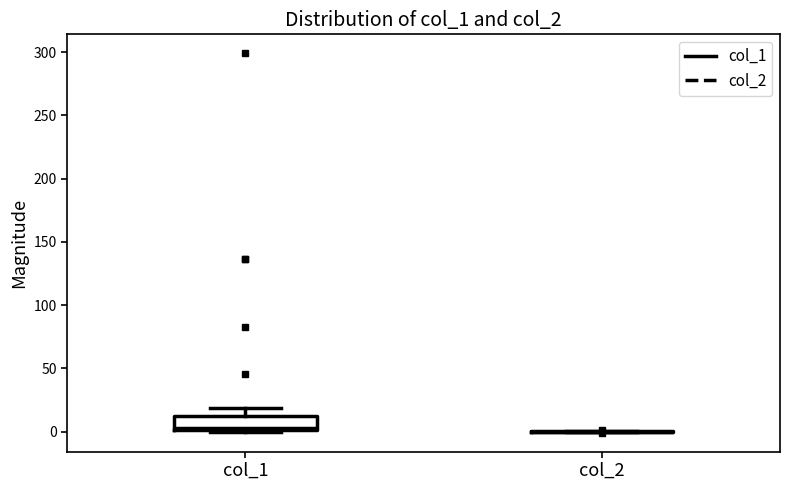

Reading left to right, read every box against the y-axis: the position of its median line, the range the box covers, and the ends of its whiskers. The values are not printed on the chart, so give them approximately, as read against the axis.

col_1: median 5, box 0 to 10, whiskers 0 to 20
col_2: box collapsed to a line at 0, whiskers 0 to 0